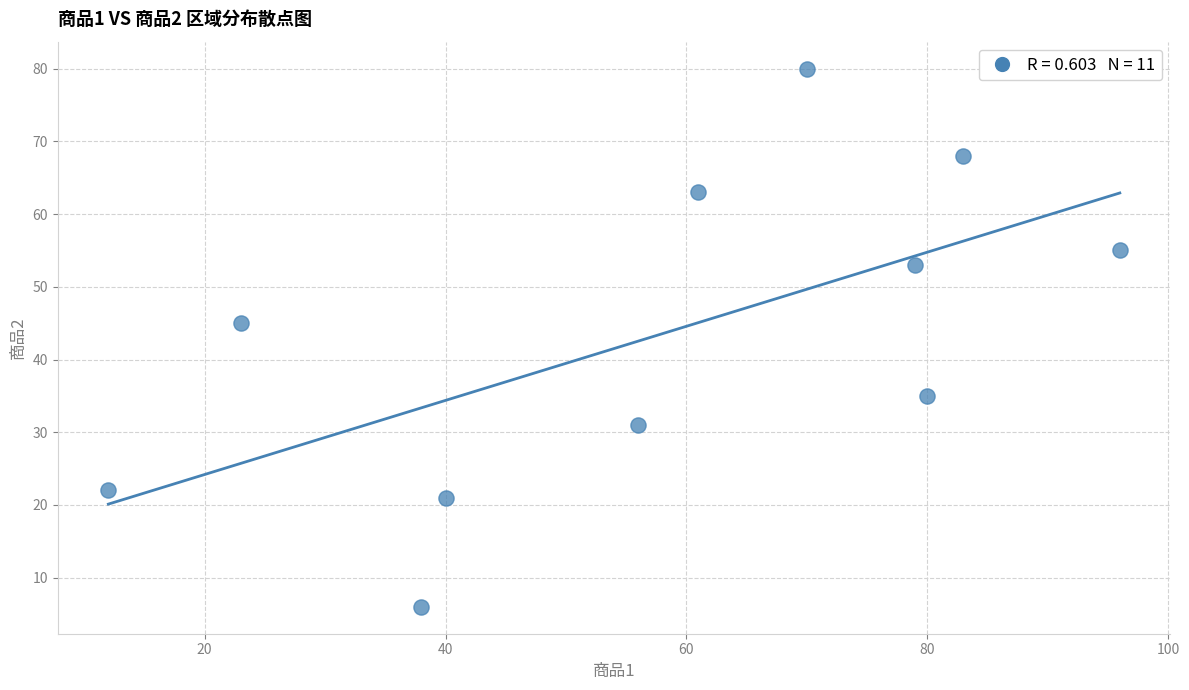

What is the range of X values (max minus min)?

84